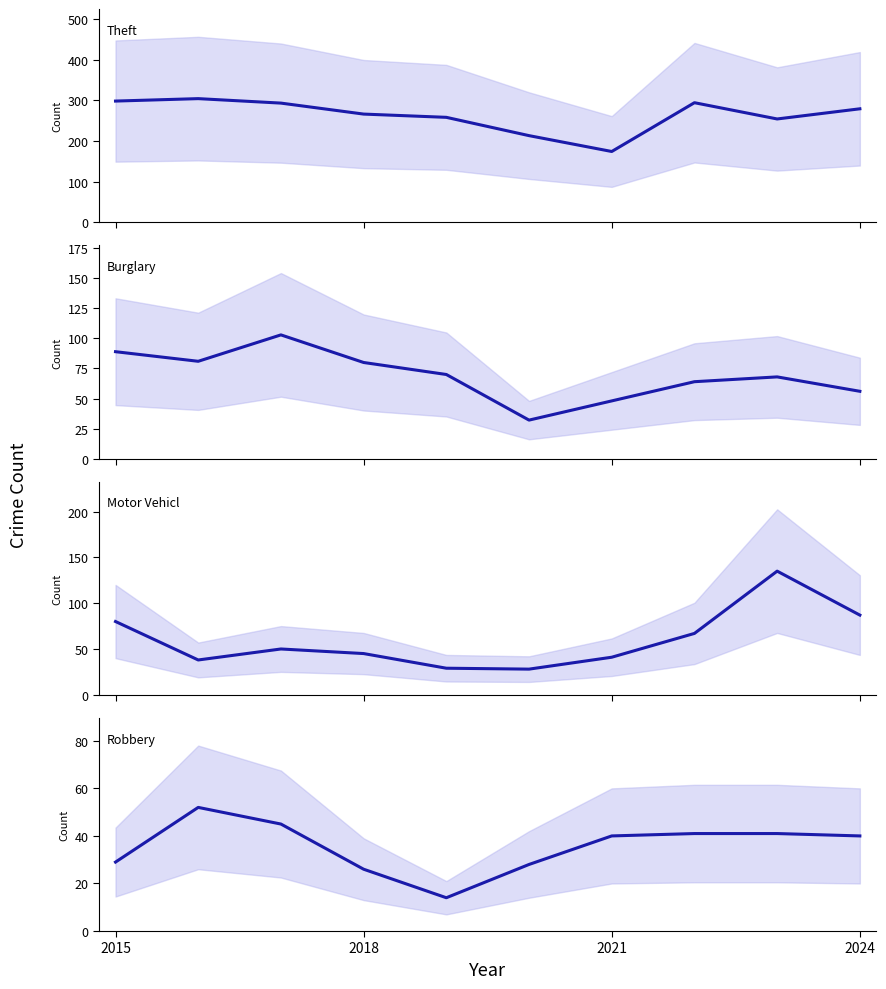

At which label does Motor Vehicle Theft first exceed 50?

2015